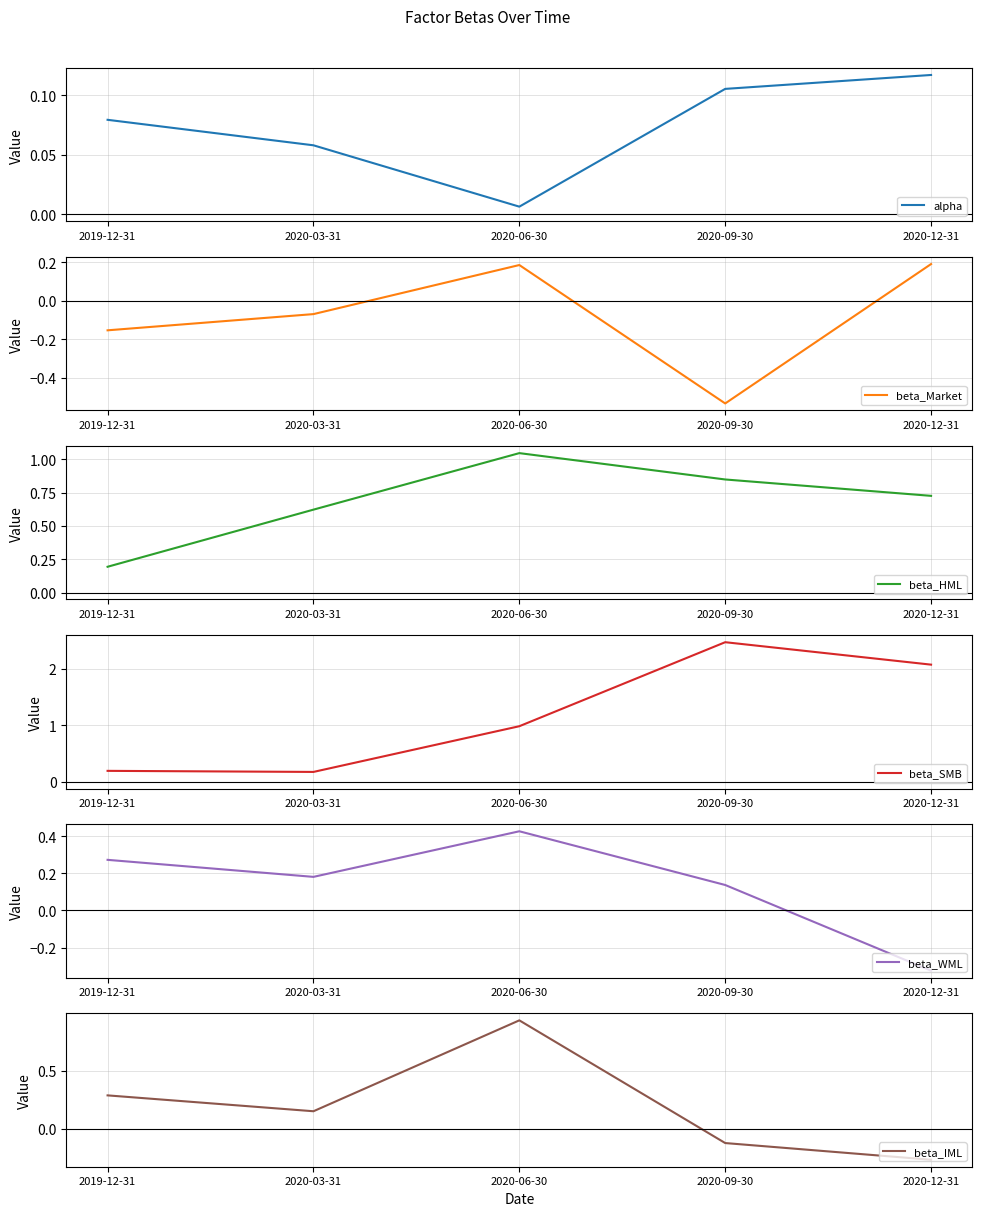

List the labels in order of beta_SMB value, largest first.

2020-09-30, 2020-12-31, 2020-06-30, 2019-12-31, 2020-03-31